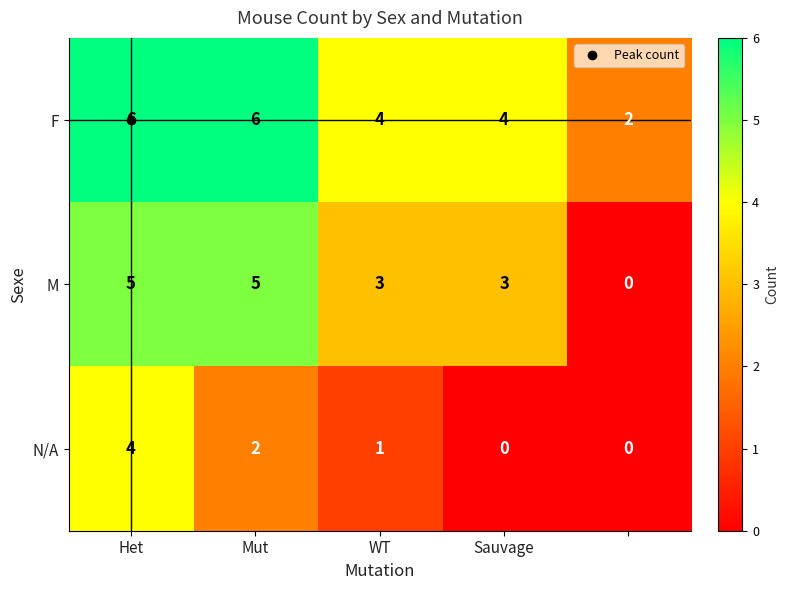

Which series has the largest range (max minus min)?

M